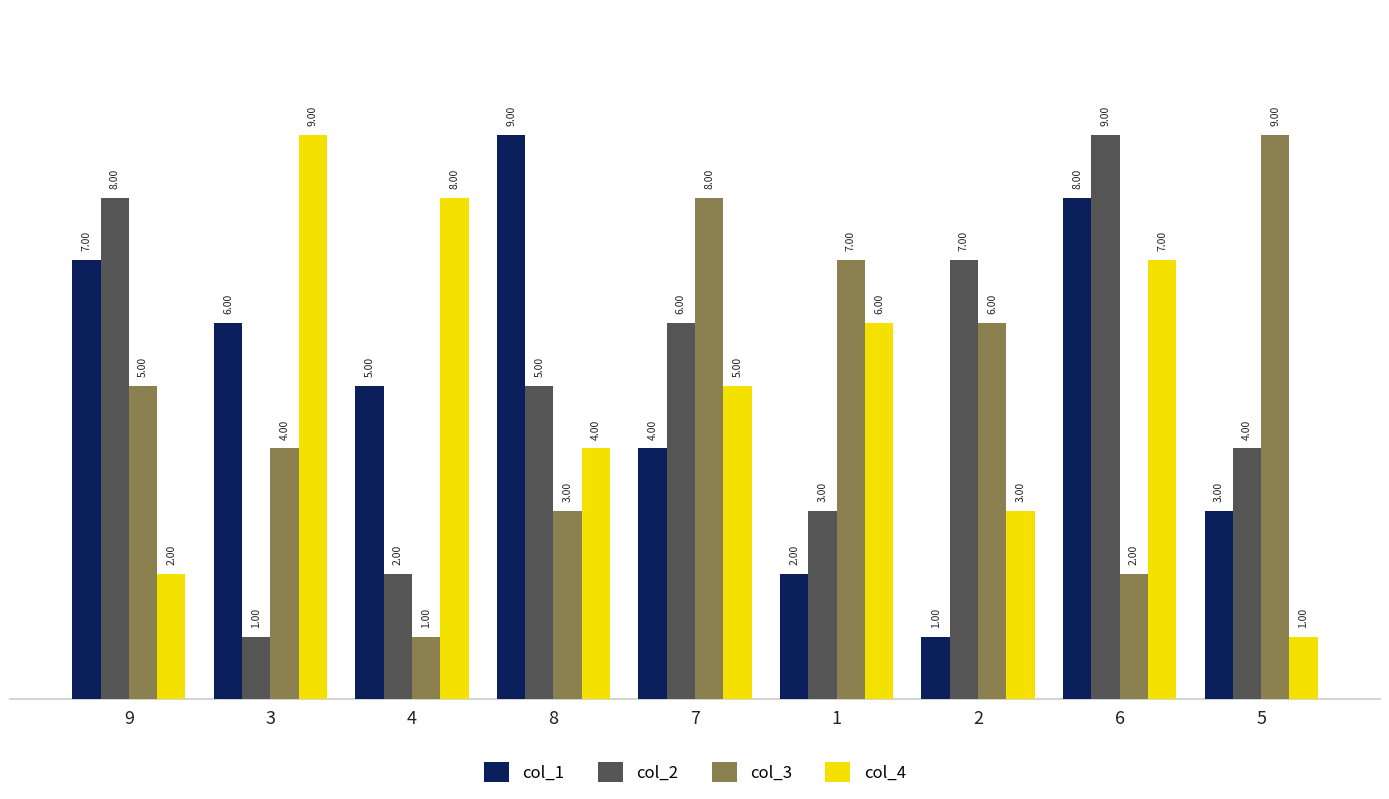

What is the label of the 4th bar from the right?

1